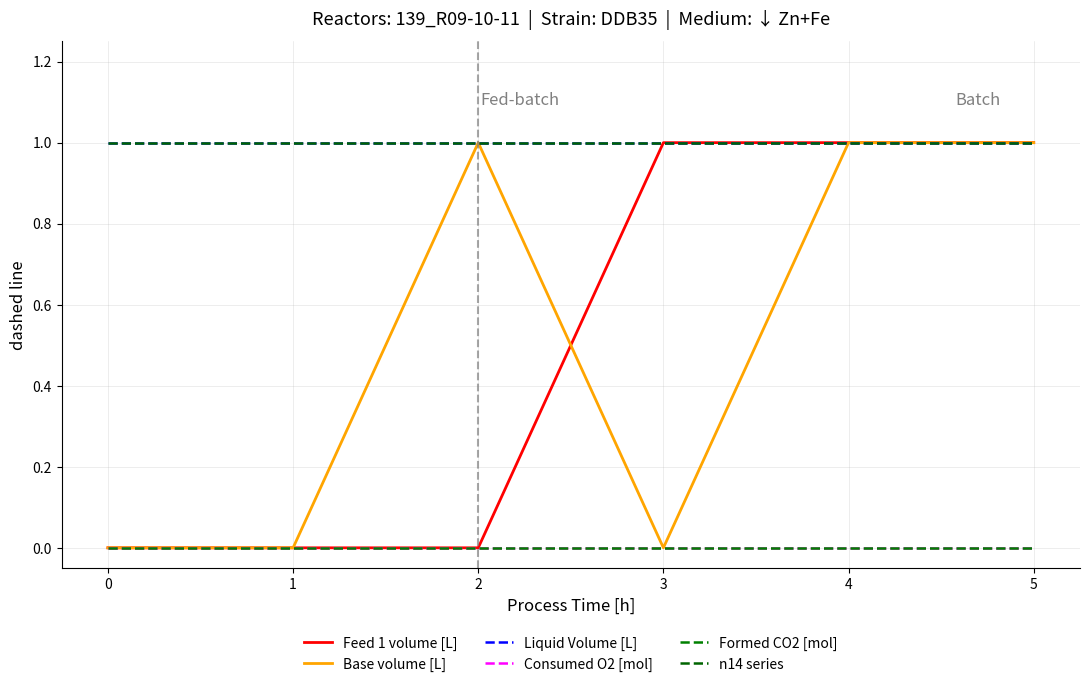

Is this an area chart (filled region under the line)?

No